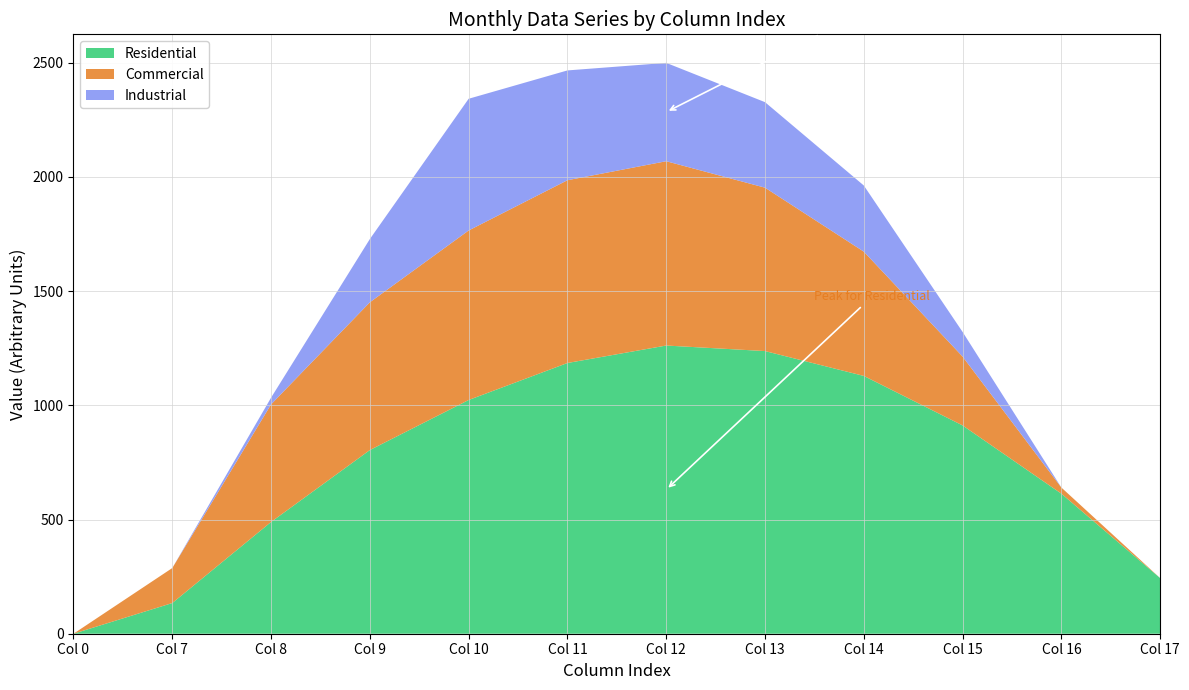

Reading right to left, what are all the values shown in this chart?

Series_0: 243.5	613.0	911.8	1128.6	1237.4	1261.6	1185.2	1023.2	804.0	489.3	134.3	0.0
Series_1: 0.0	26.8	301.4	544.1	715.3	806.9	800.2	742.1	646.9	514.8	153.2	0.0
Series_2: 0.0	0.0	107.8	289.5	374.4	430.5	480.7	576.6	276.9	29.3	0.0	0.0